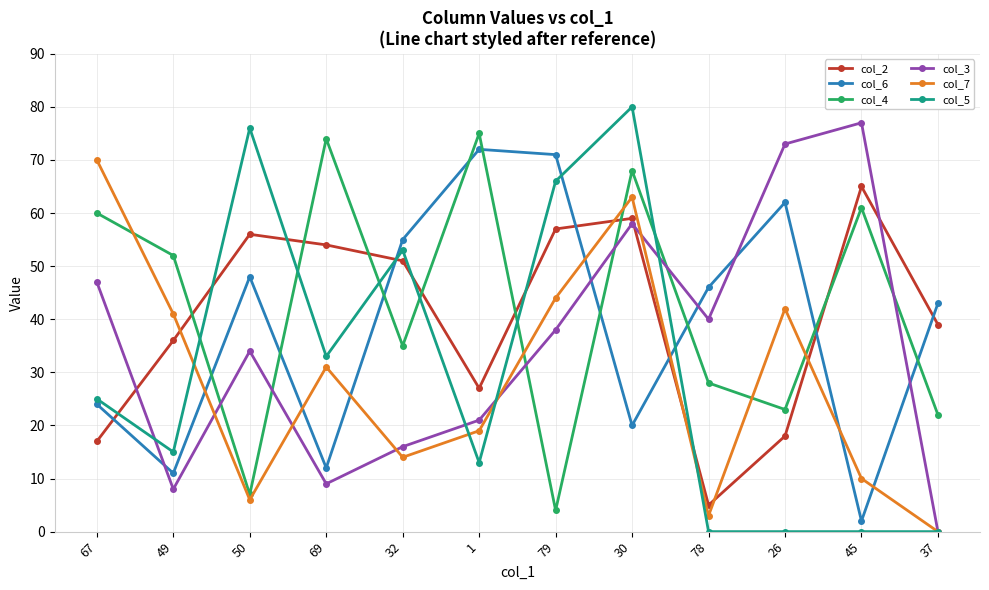

Reading left to right, list all the values displayed in this chart.

col_2: 67=17	49=36	50=56	69=54	32=51	1=27	79=57	30=59	78=5	26=18	45=65	37=39
col_6: 67=24	49=11	50=48	69=12	32=55	1=72	79=71	30=20	78=46	26=62	45=2	37=43
col_4: 67=60	49=52	50=7	69=74	32=35	1=75	79=4	30=68	78=28	26=23	45=61	37=22
col_3: 67=47	49=8	50=34	69=9	32=16	1=21	79=38	30=58	78=40	26=73	45=77	37=0
col_7: 67=70	49=41	50=6	69=31	32=14	1=19	79=44	30=63	78=3	26=42	45=10	37=0
col_5: 67=25	49=15	50=76	69=33	32=53	1=13	79=66	30=80	78=0	26=0	45=0	37=0